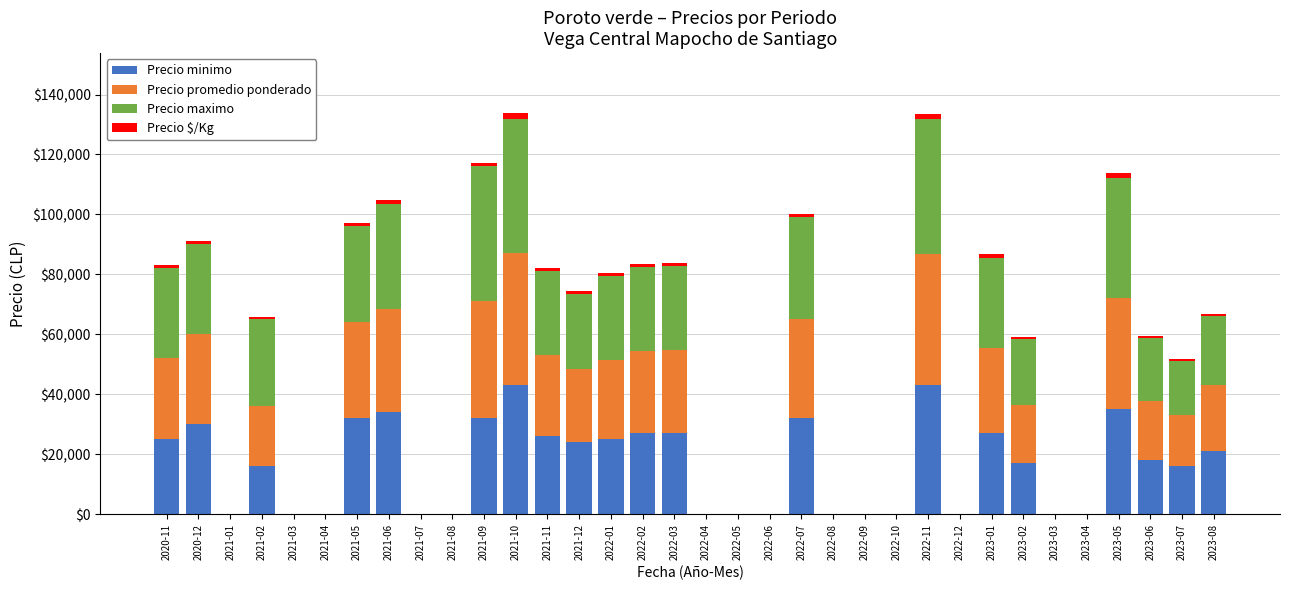

The value of Precio minimo at 2021-04 is 0. True or false?

True